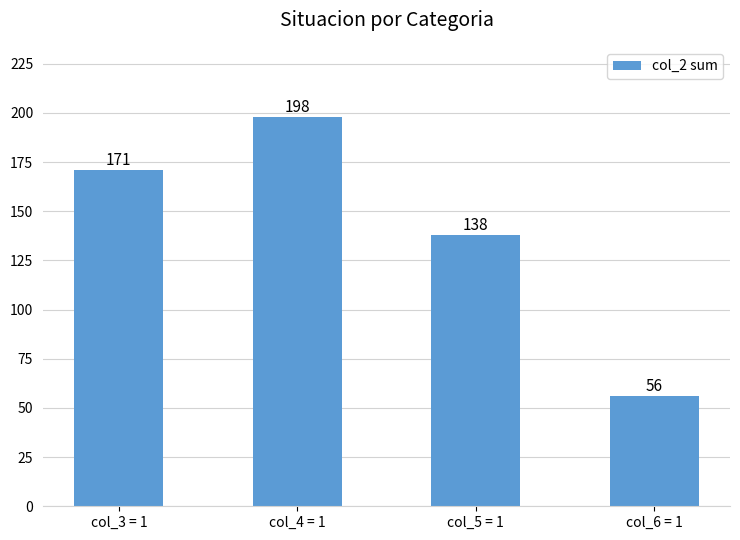

What is the value of the 3rd bar from the left?

138